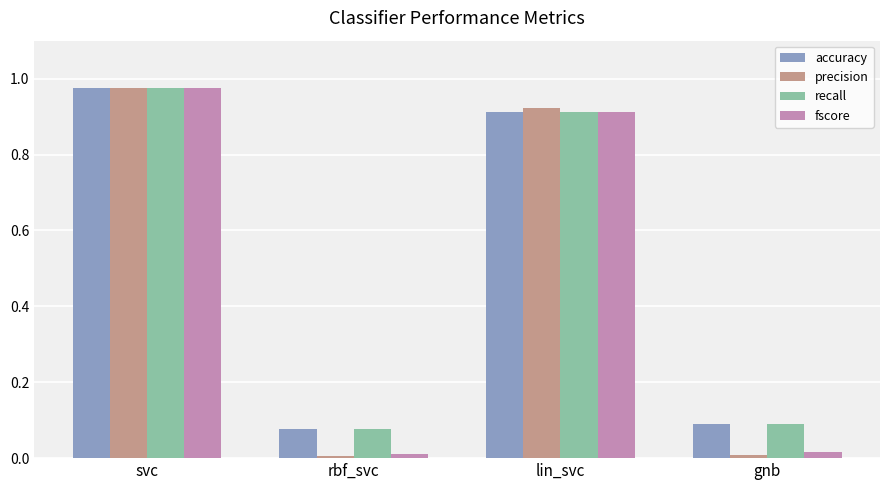

What are all the series names shown in the legend?

accuracy, precision, recall, fscore